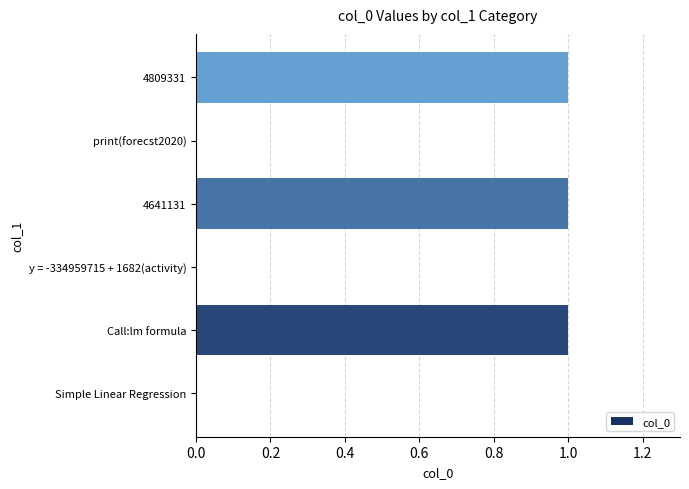

What is the sum of all values?

3